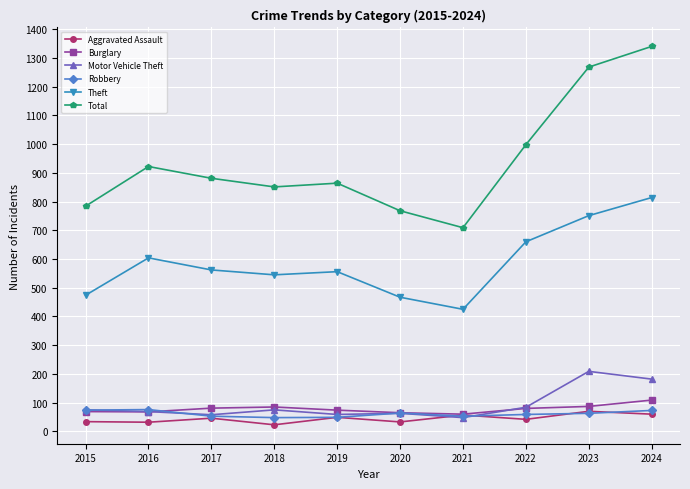

In Aggravated Assault, how many points are higher than both neighbors (excluding endpoints)?

4